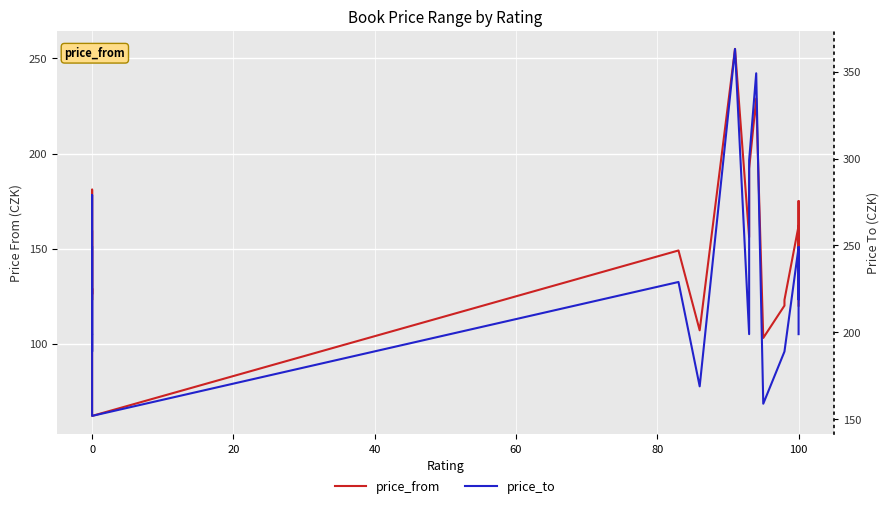

What is the sum of the price_from values at 60 and 0?

252